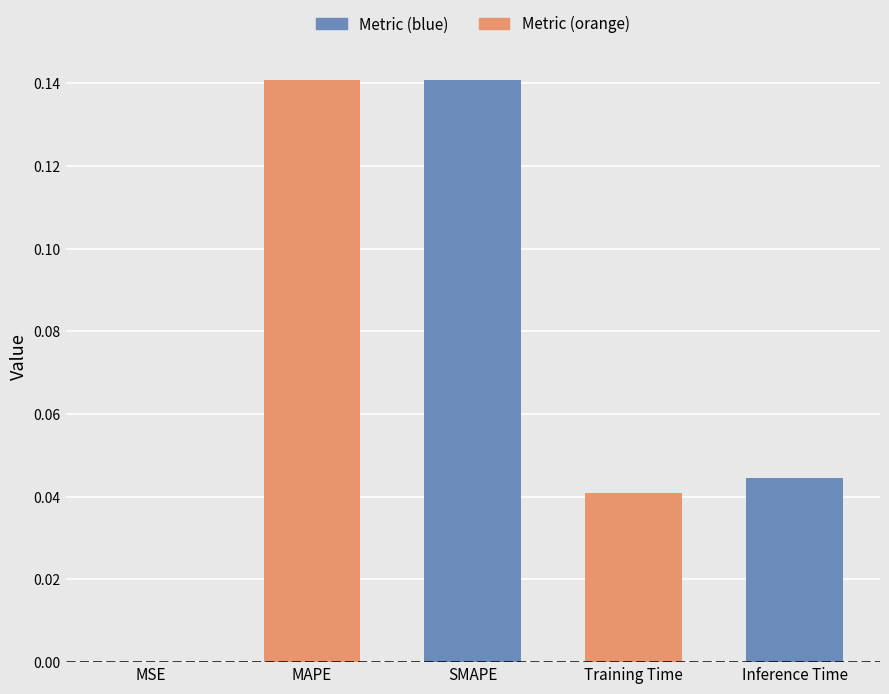

At which label is the value closest to 0?

MSE